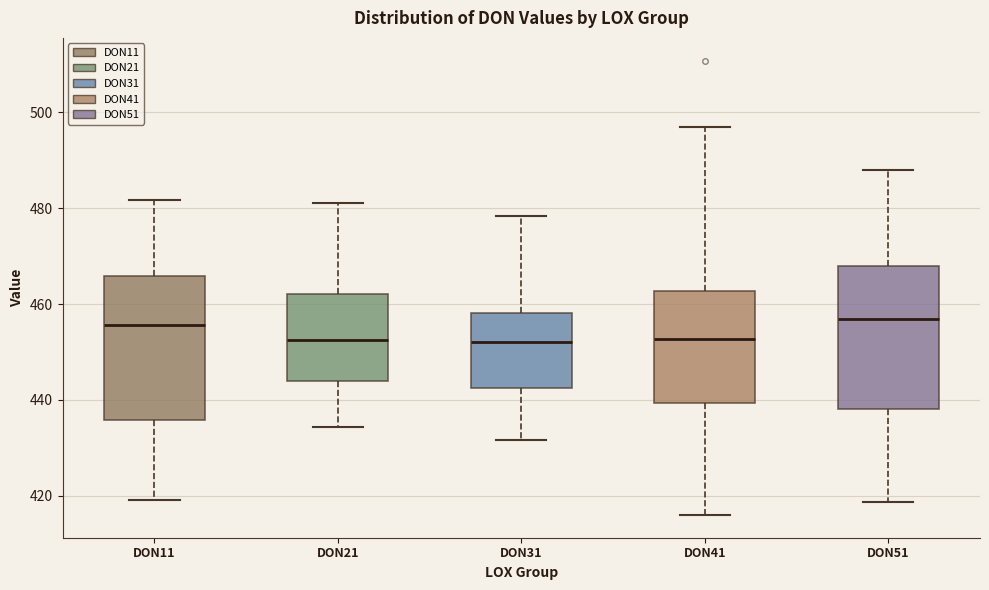

Reading left to right, transcribe this box plot: for each box, give where its median line is, the range the box spans, and where its two whiskers end, as read against the y-axis. The values are not printed on the chart, so give them approximately, as read against the axis.

DON11: median 456, box 436 to 466, whiskers 420 to 482
DON21: median 452, box 444 to 462, whiskers 434 to 482
DON31: median 452, box 442 to 458, whiskers 432 to 478
DON41: median 452, box 440 to 462, whiskers 416 to 496
DON51: median 456, box 438 to 468, whiskers 418 to 488